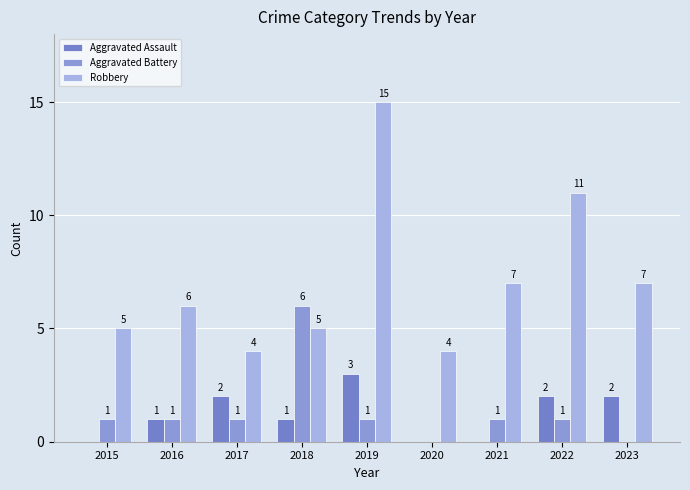

At how many categories does at least one series exceed 1?

9